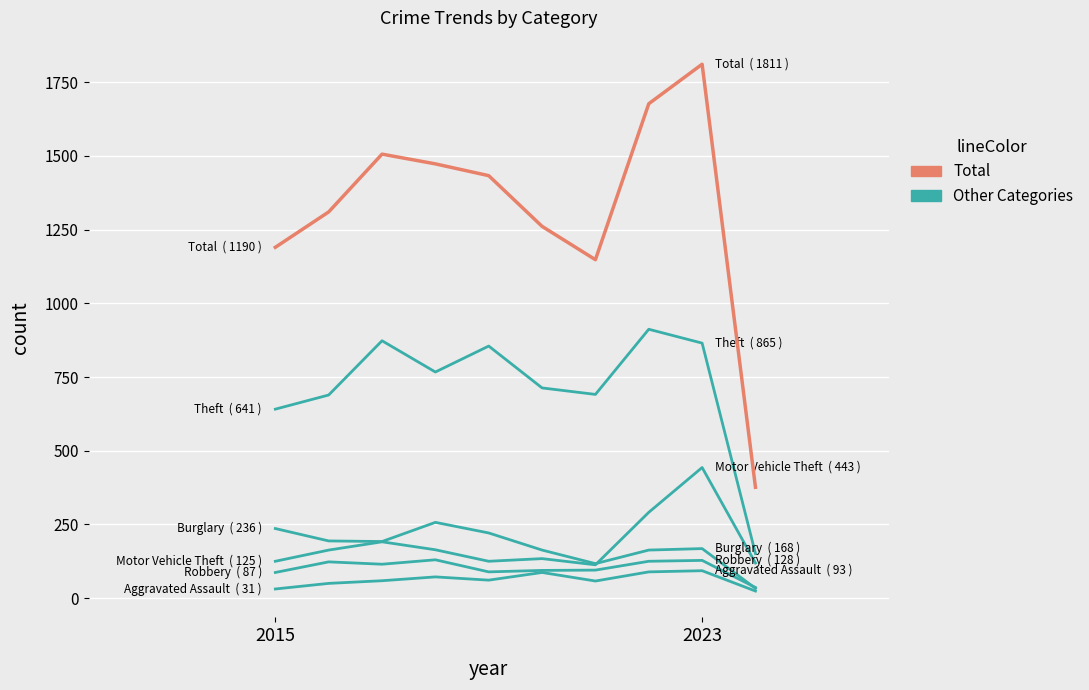

Does the chart display data point markers on the line(s)?

No